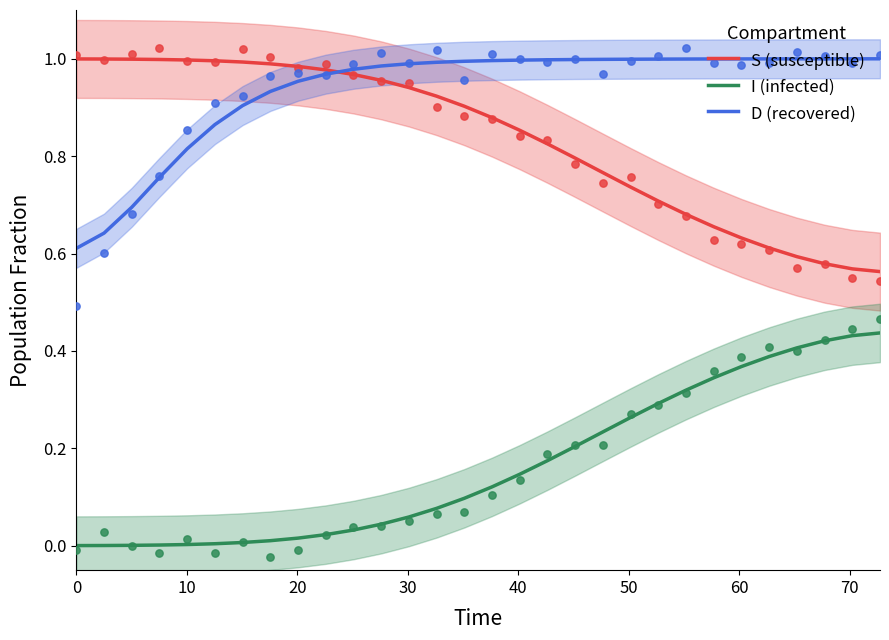

At how many categories does at least one series exceed 0?

30